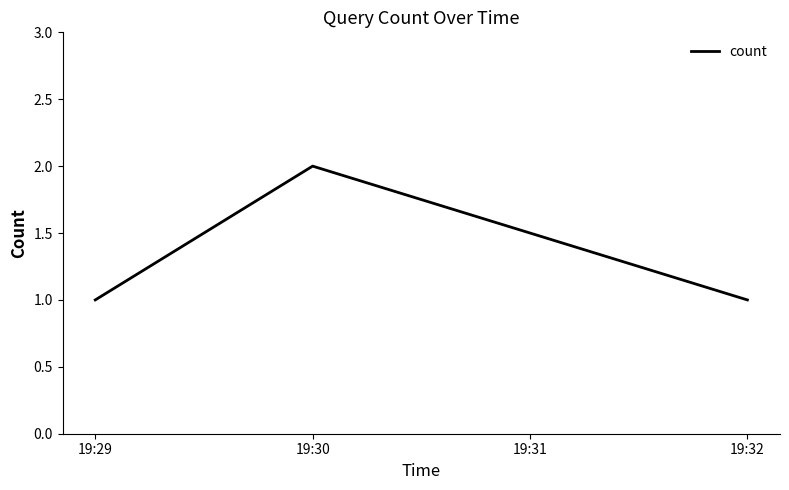

How many series are shown in this chart?

1